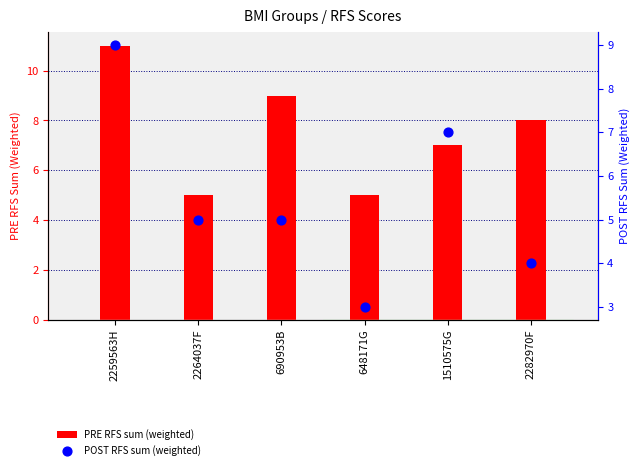

Which series reaches the maximum Y coordinate?

PRE RFS sum (weighted)